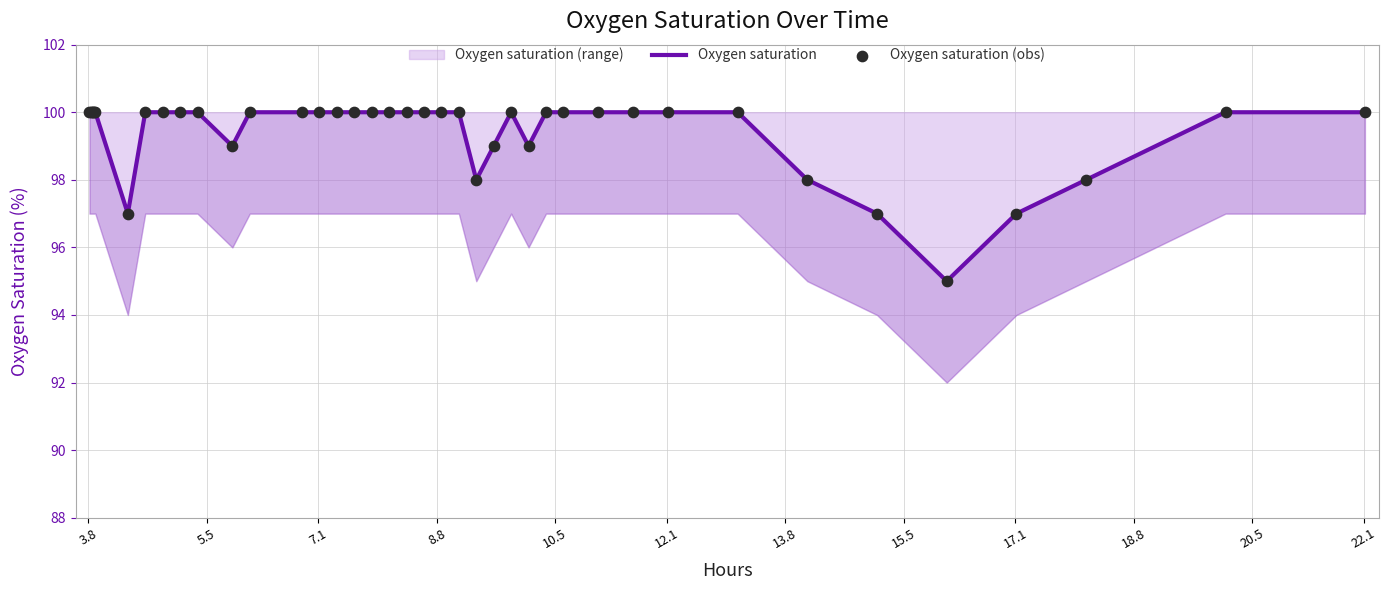

Which series reaches the maximum Y coordinate?

Oxygen saturation